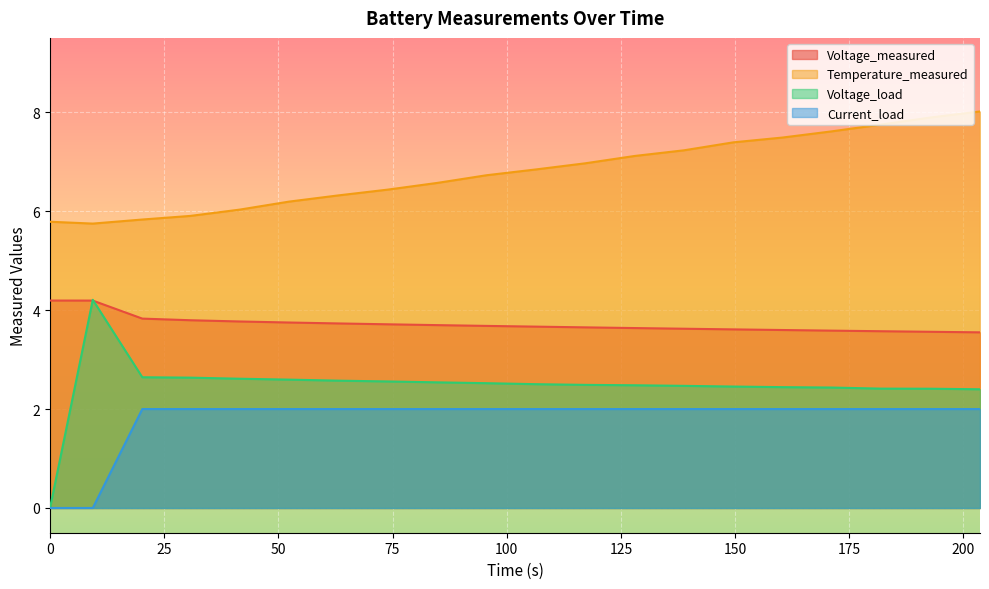

How many values in the Temperature_measured series are below 6?

4